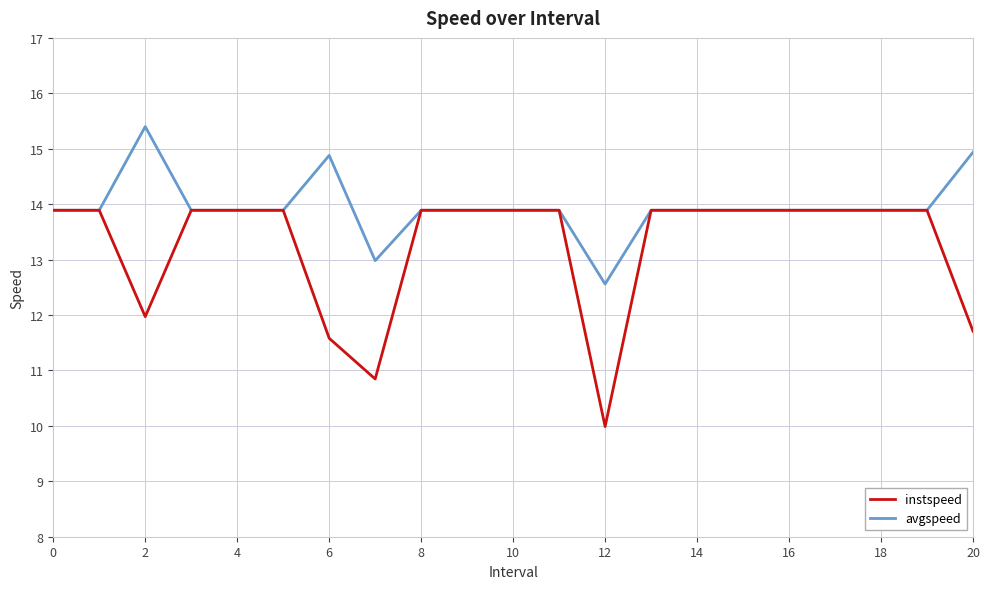

Which series has the largest total across all categories?

avgspeed